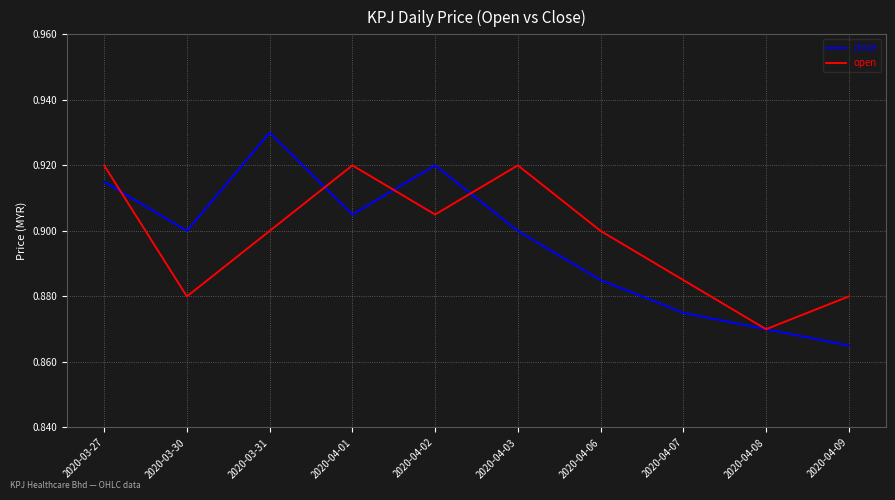

What is the total value across all series at 2020-04-06?

1.8